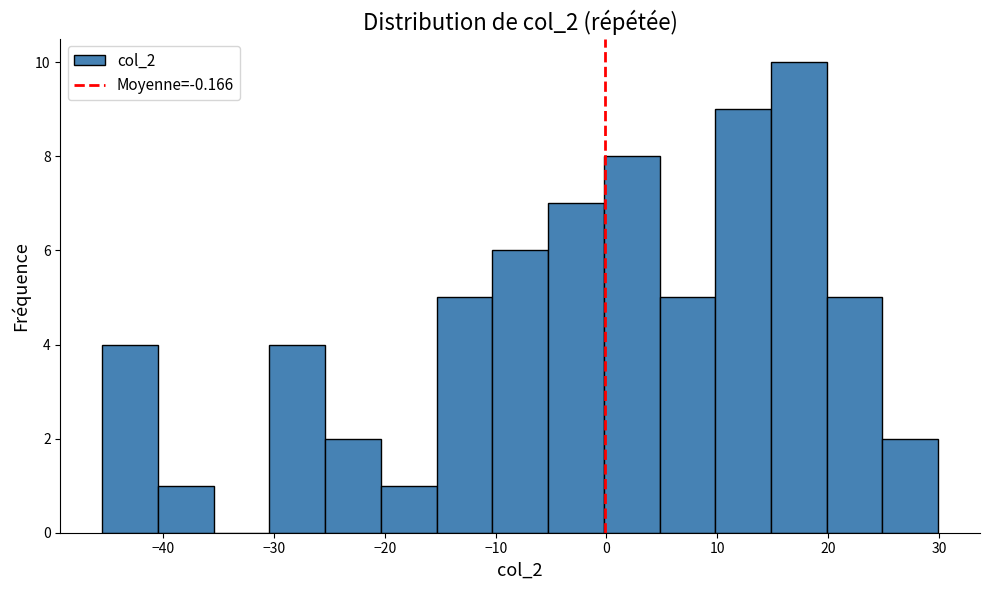

What is the height of the bar covering 5 to 10 on the x-axis? Neither the bar edges nor the heights are printed on the chart, so give them approximately, as read against the axes.

5